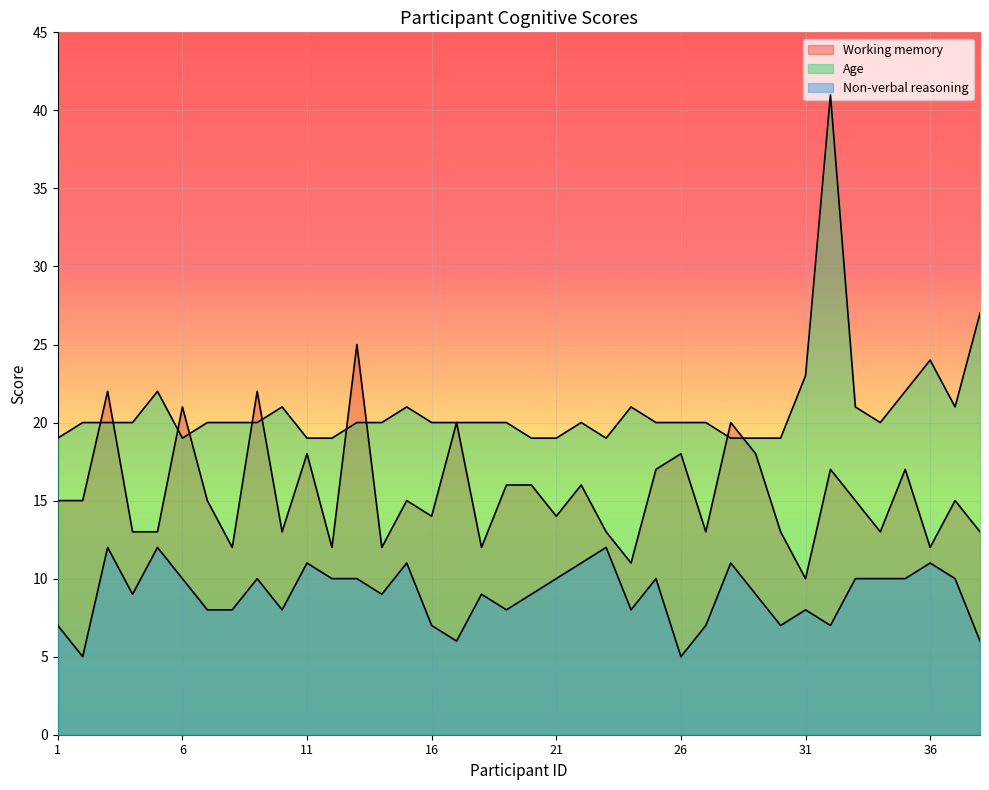

Reading left to right, what are all the values shown in this chart?

Working memory: 1=15	2=15	3=22	4=13	5=13	6=21	7=15	8=12	9=22	10=13	11=18	12=12	13=25	14=12	15=15	16=14	17=20	18=12	19=16	20=16	21=14	22=16	23=13	24=11	25=17	26=18	27=13	28=20	29=18	30=13	31=10	32=17	33=15	34=13	35=17	36=12	37=15	38=13
Age: 1=19	2=20	3=20	4=20	5=22	6=19	7=20	8=20	9=20	10=21	11=19	12=19	13=20	14=20	15=21	16=20	17=20	18=20	19=20	20=19	21=19	22=20	23=19	24=21	25=20	26=20	27=20	28=19	29=19	30=19	31=23	32=41	33=21	34=20	35=22	36=24	37=21	38=27
Non-verbal reasoning: 1=7	2=5	3=12	4=9	5=12	6=10	7=8	8=8	9=10	10=8	11=11	12=10	13=10	14=9	15=11	16=7	17=6	18=9	19=8	20=9	21=10	22=11	23=12	24=8	25=10	26=5	27=7	28=11	29=9	30=7	31=8	32=7	33=10	34=10	35=10	36=11	37=10	38=6